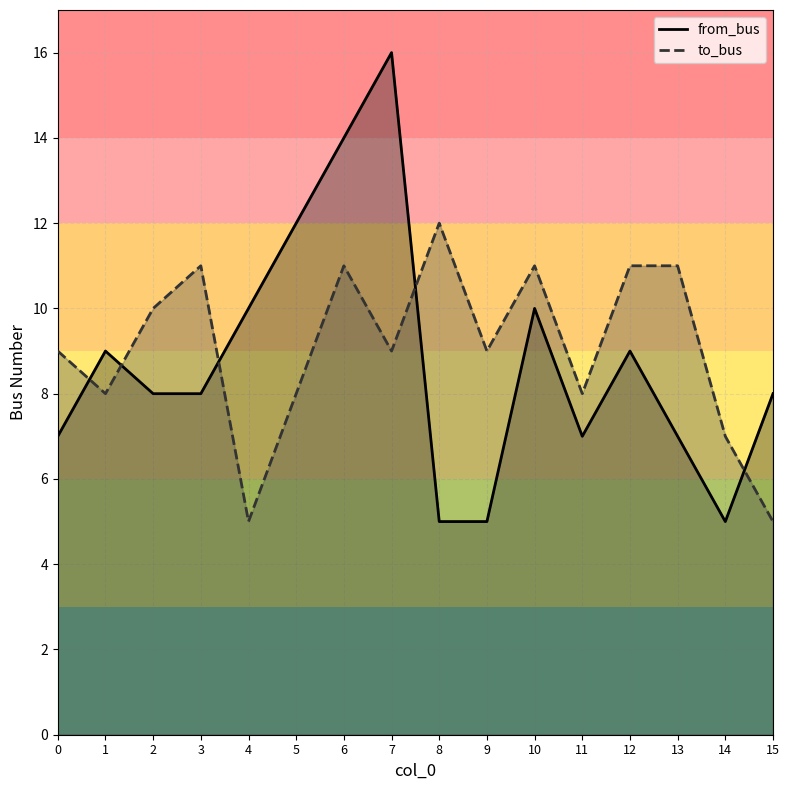

How many values in the from_bus series exceed 8?

7